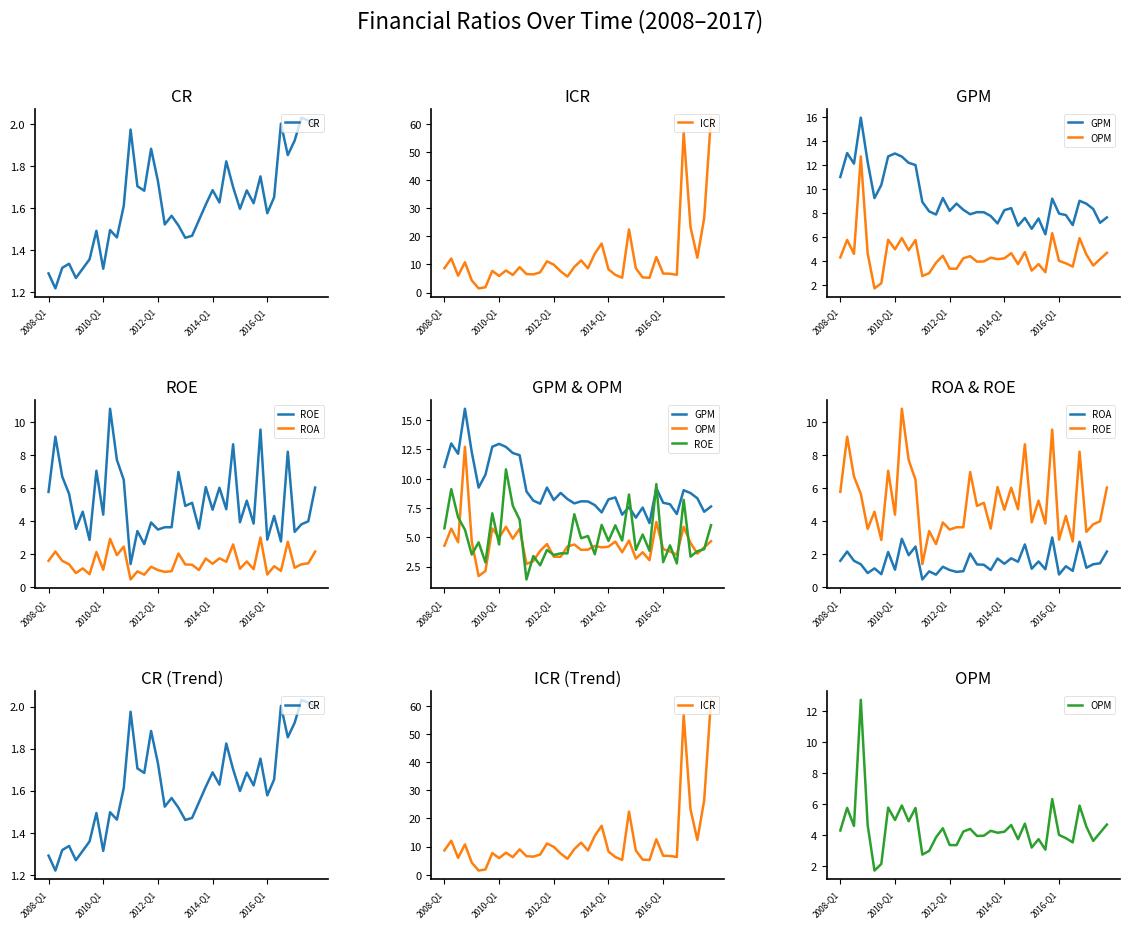

Rank the series by their maximum value, from highest to lowest.

ICR, GPM, OPM, ROE, ROA, CR